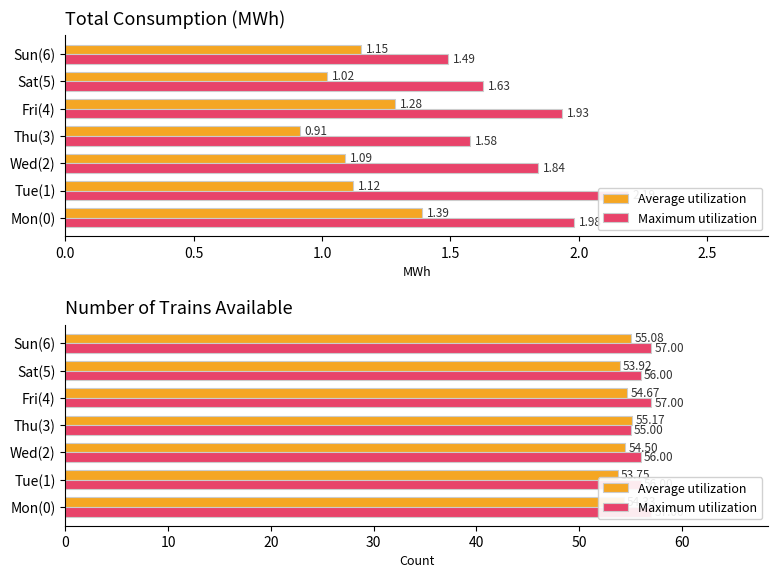

The value of Average utilization at Thu(3) is 55.2. True or false?

True